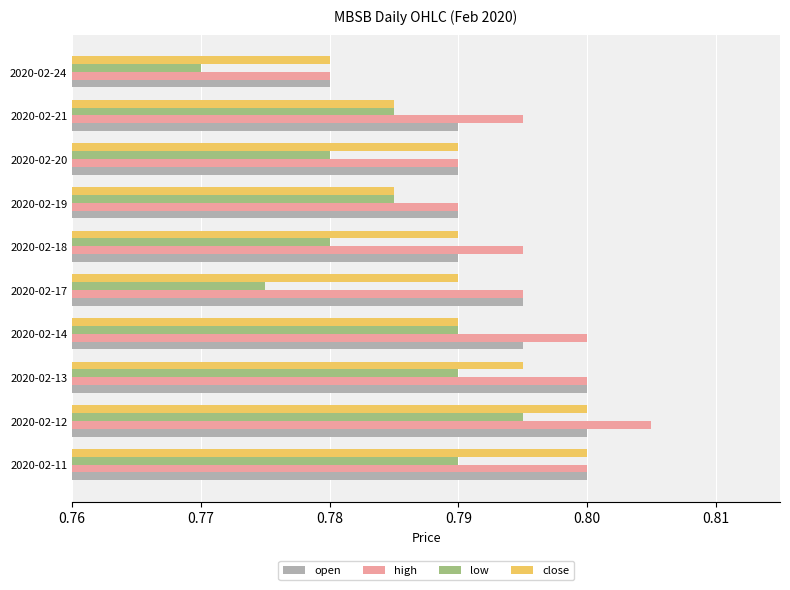

What is the sum of the close values at 2020-02-11 and 2020-02-19?

1.6